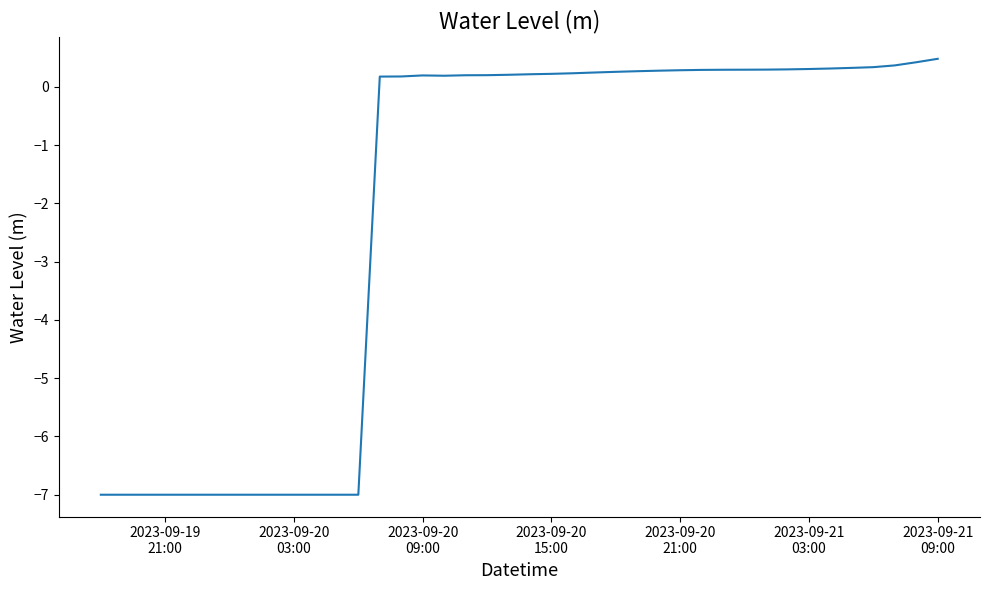

True or false: the data has more than 0 interior local peaks.

True